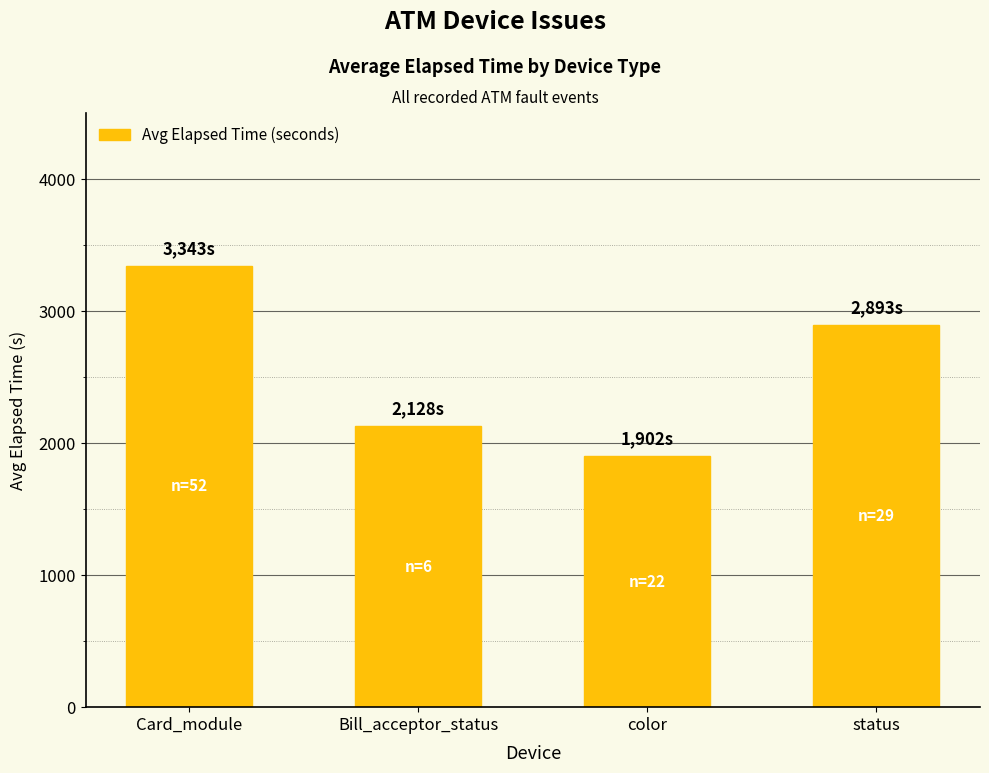

Count the number of data series in this chart.

1